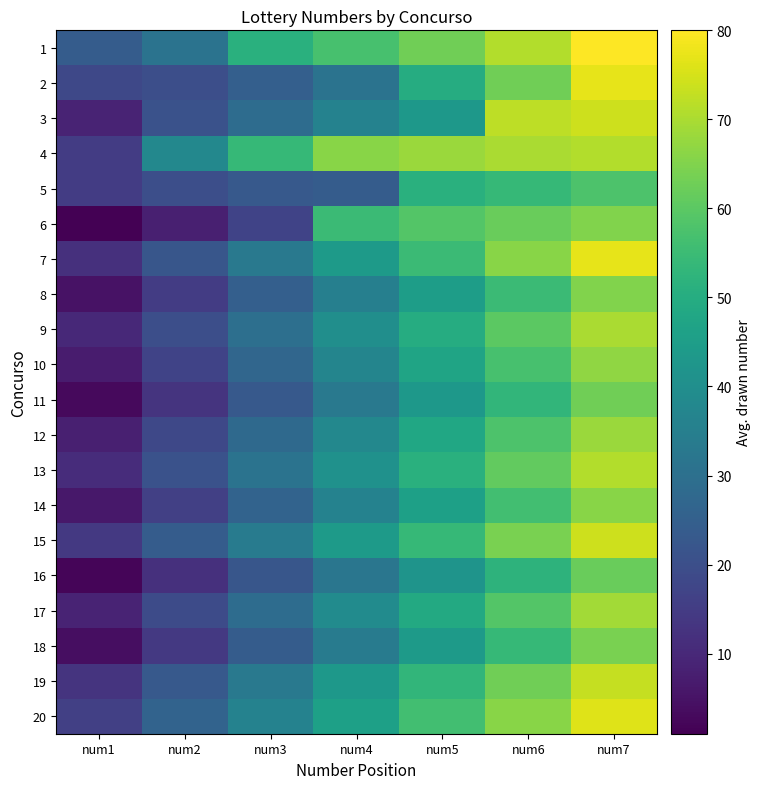

At which category does the chart reach its peak across all series?

num7